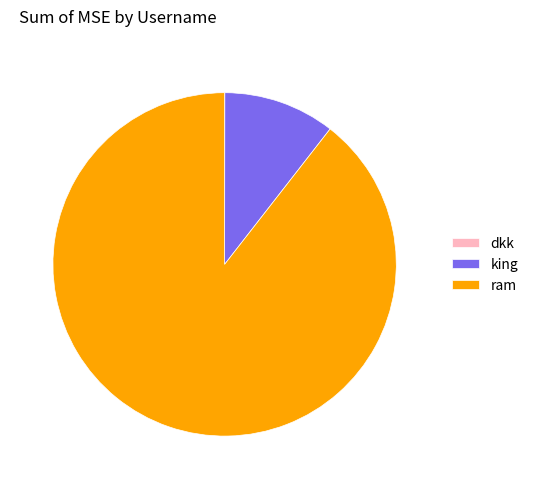

Is it true that king is 17% of the pie?

False